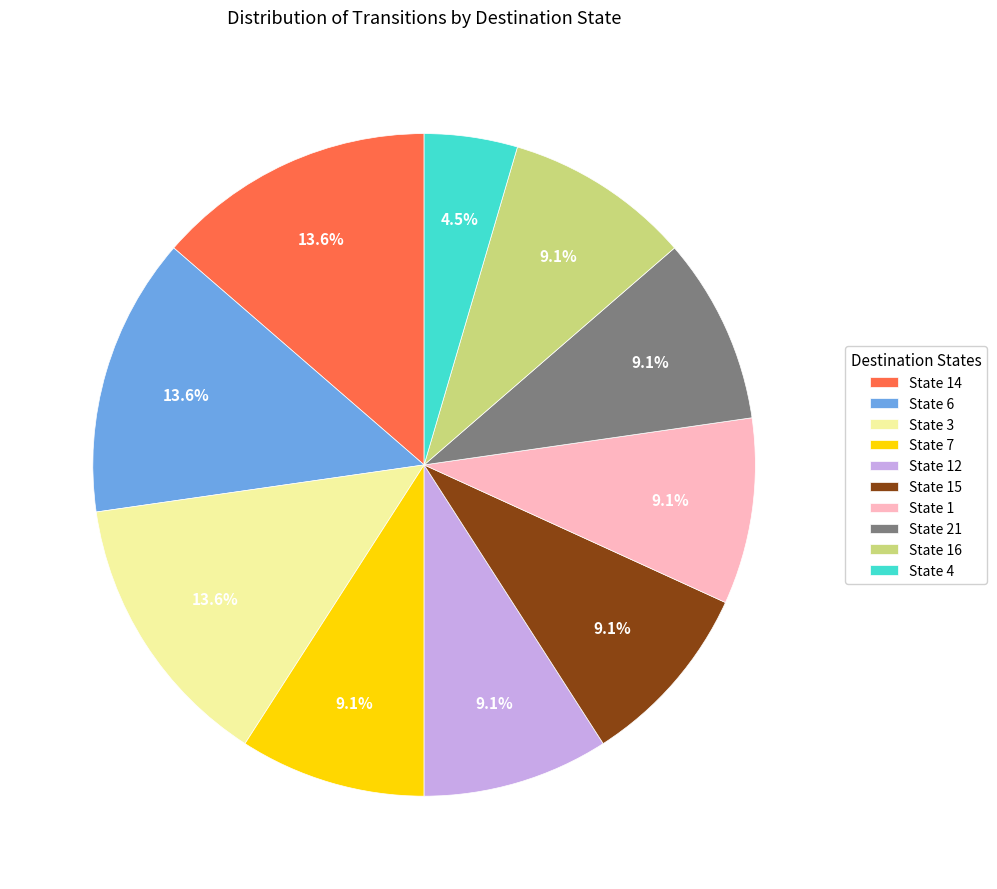

What is the total percentage of State 1 and State 3?

22.7%